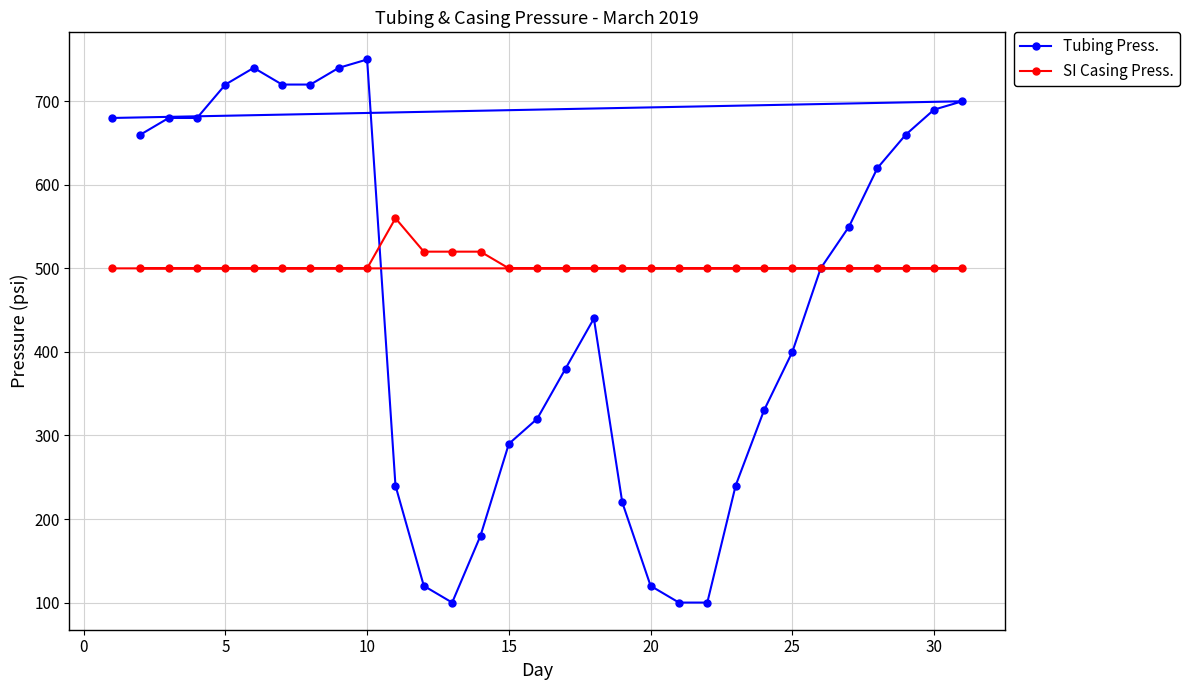

What is the difference between the maximum and minimum values in the SI Casing Press. series?

60